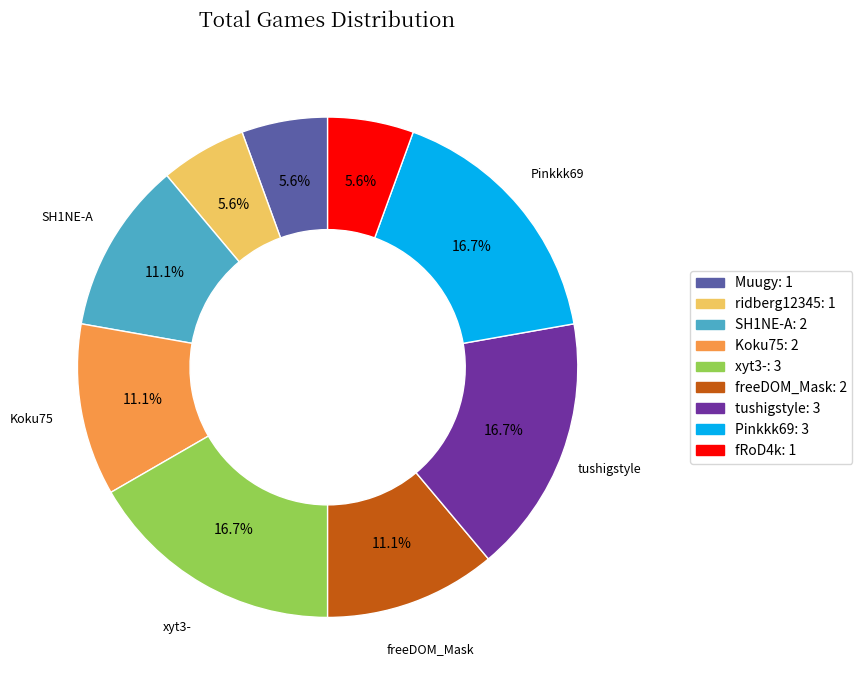

Does any single category account for the majority?

No